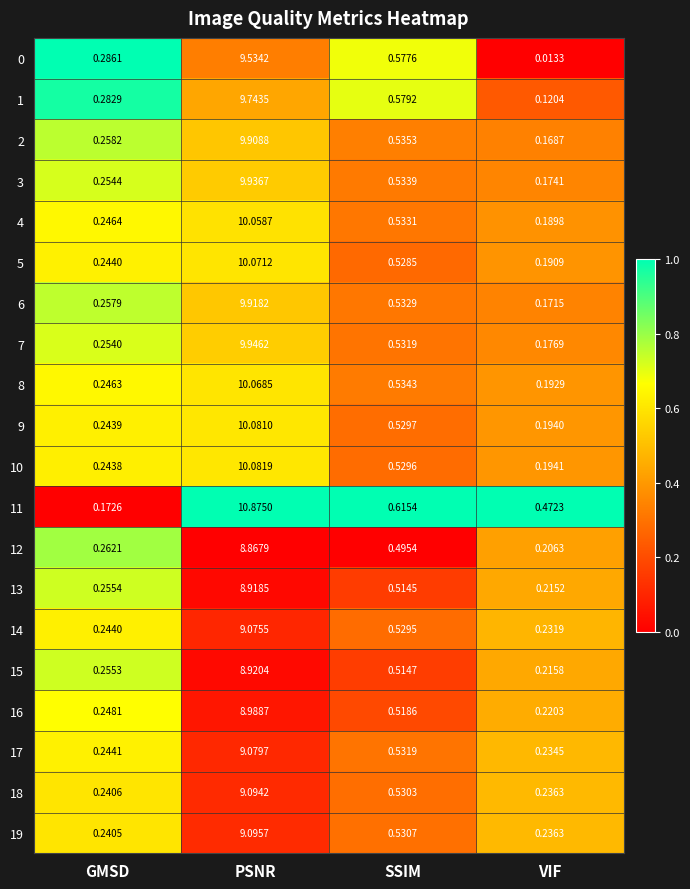

Which label corresponds to the smallest value in the chart?

VIF